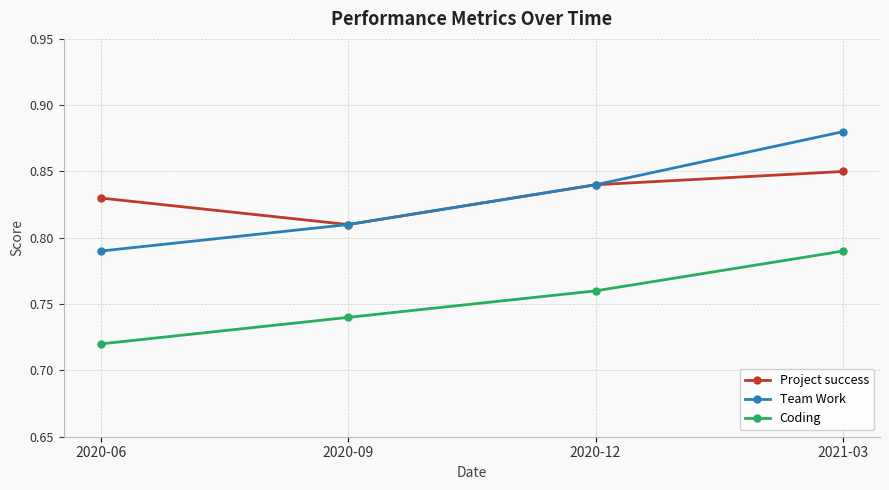

True or false: Project success has a value of 1.4 at 2020-12.

False